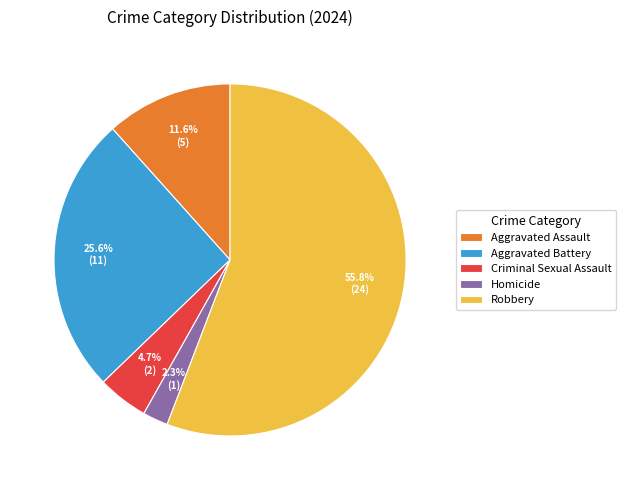

Rank the categories by value from lowest to highest.

Homicide, Criminal Sexual Assault, Aggravated Assault, Aggravated Battery, Robbery